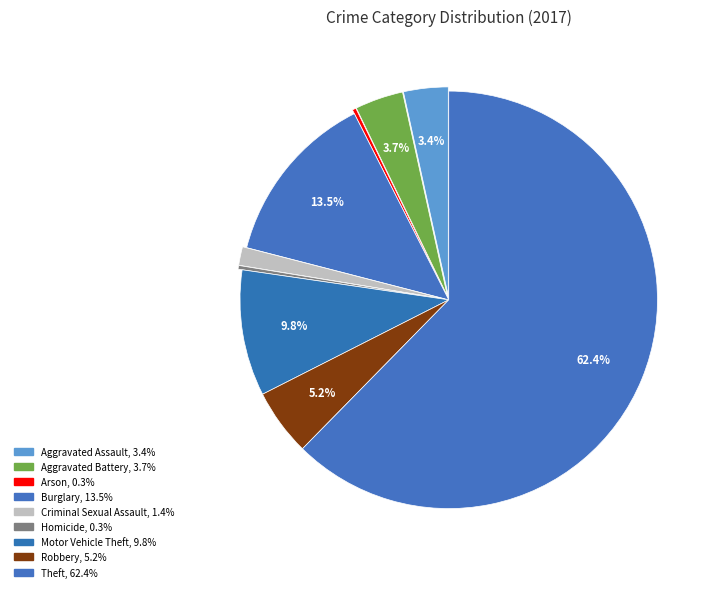

Count the number of slices in the pie.

9